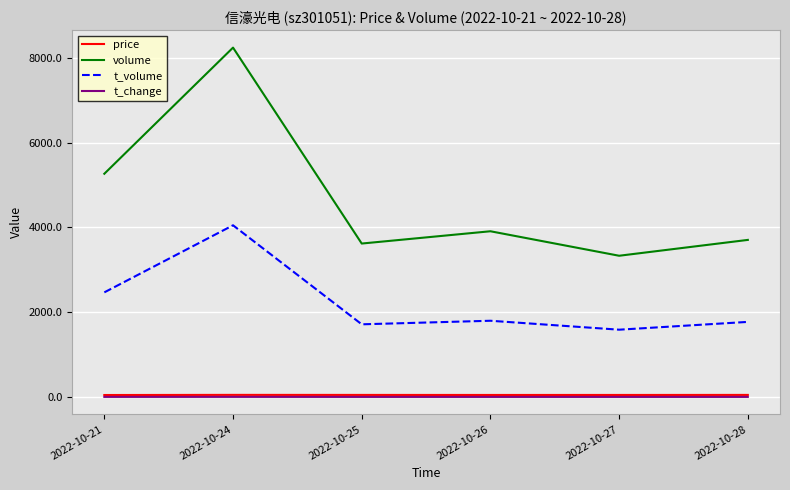

At which label does volume reach its minimum?

2022-10-27